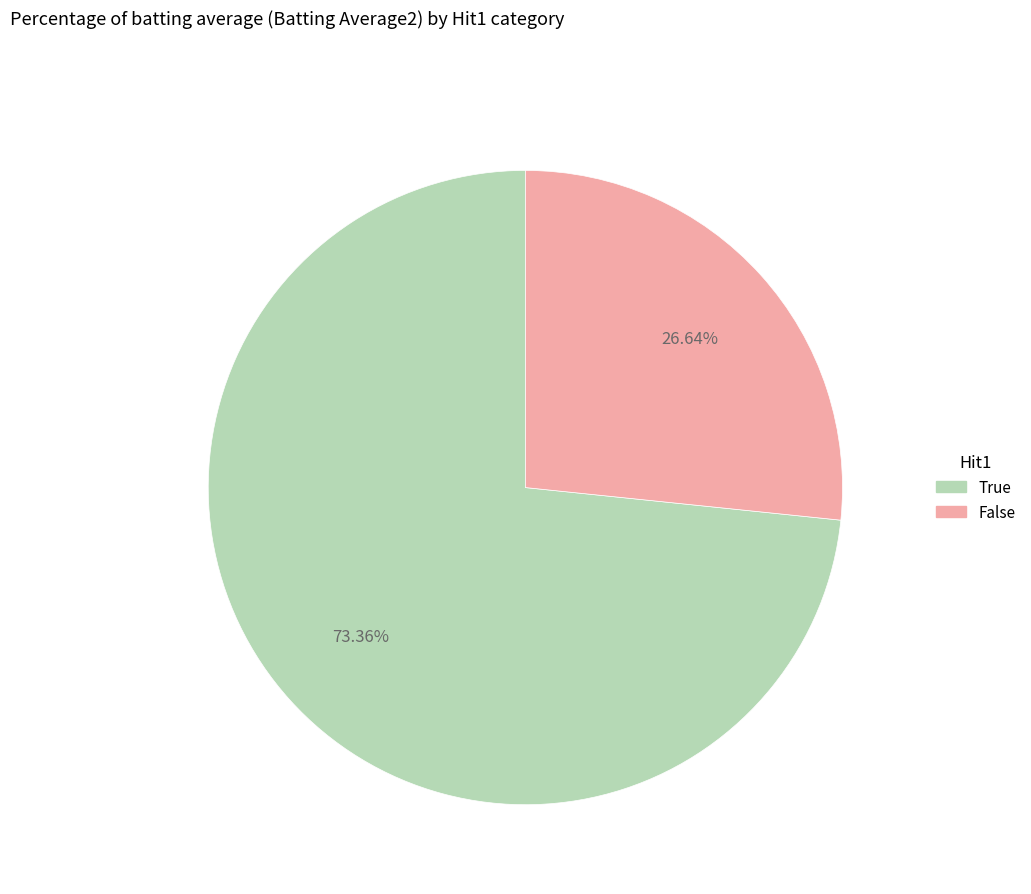

Which category has the biggest portion of the pie?

True